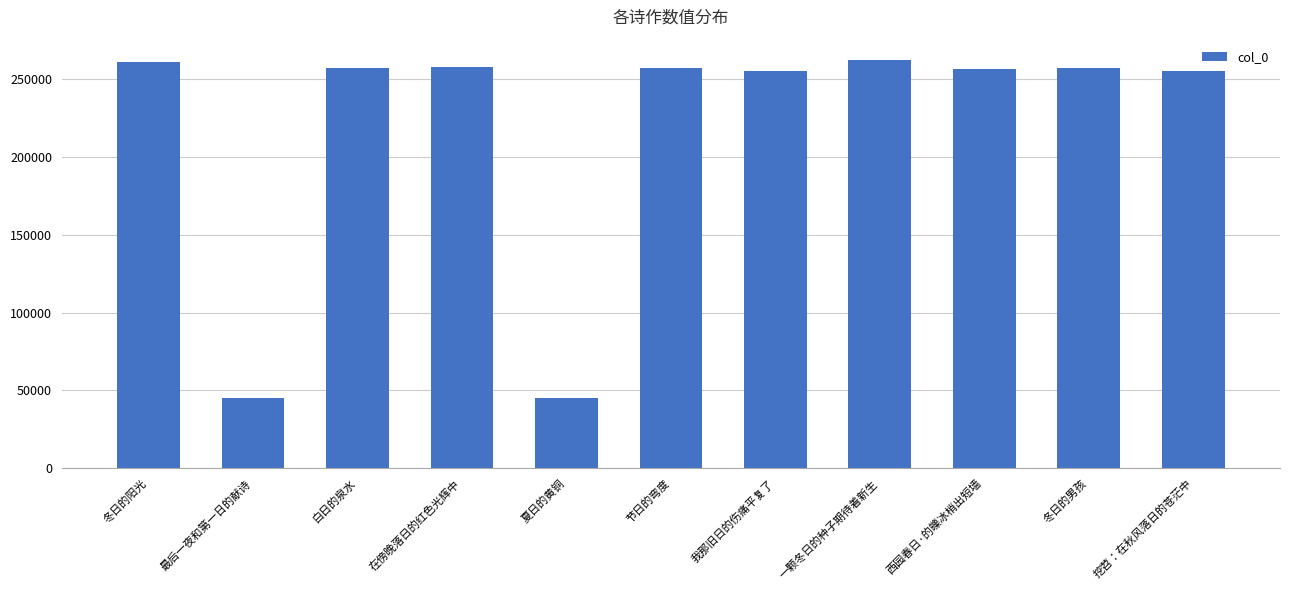

What is the sum of all values?

2410329